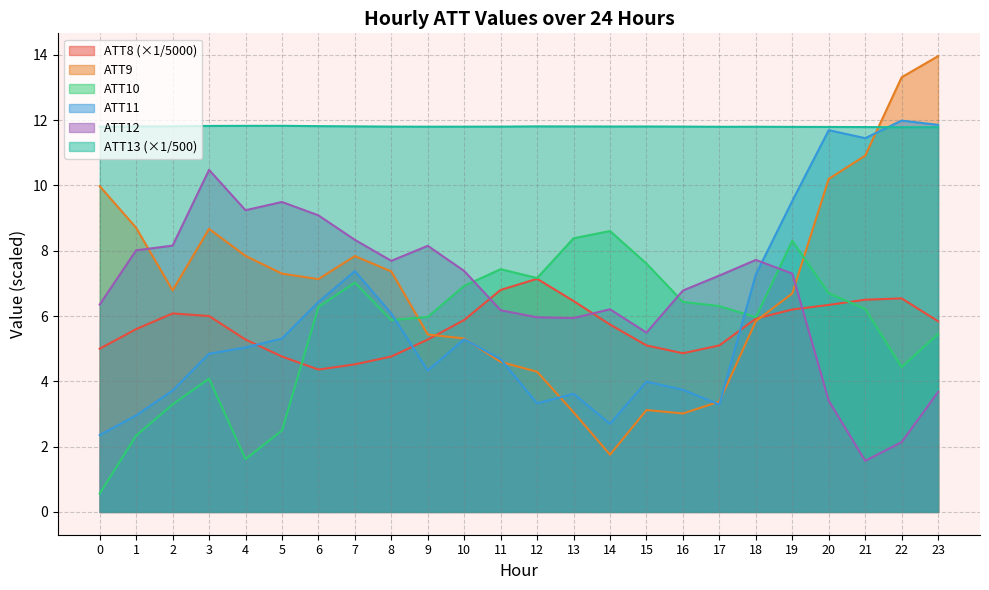

Does the chart display data point markers on the line(s)?

No